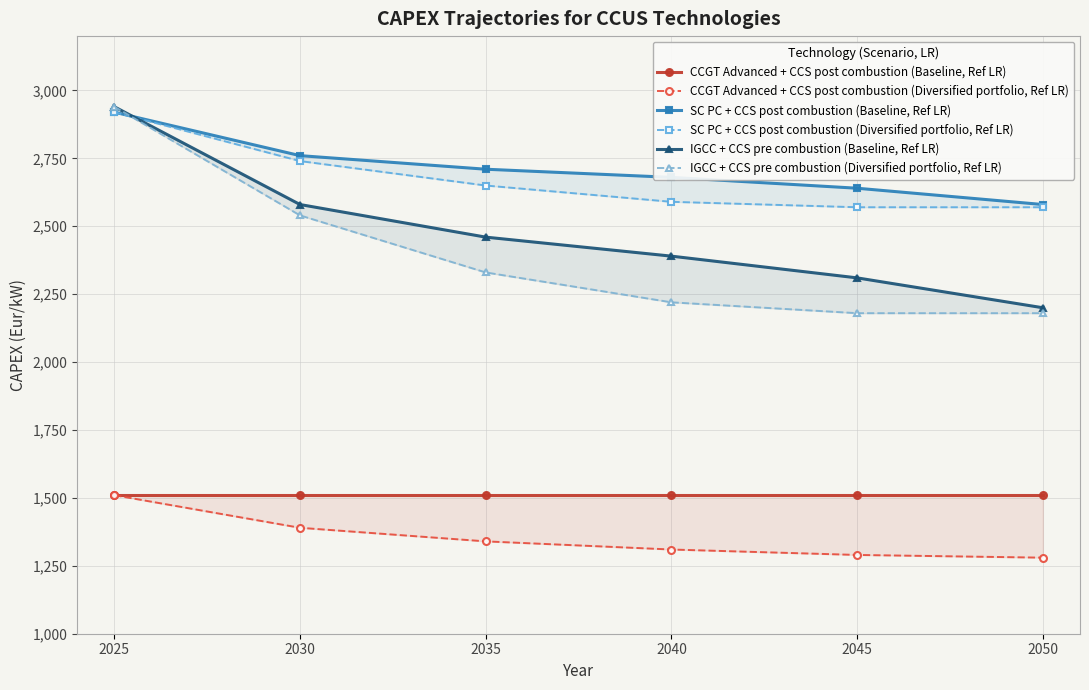

Reading left to right, what are all the values shown in this chart?

CCGT Advanced + CCS post combustion (Baseline, Ref LR): 2025=1510	2030=1510	2035=1510	2040=1510	2045=1510	2050=1510
CCGT Advanced + CCS post combustion (Diversified portfolio, Ref LR): 2025=1510	2030=1390	2035=1340	2040=1310	2045=1290	2050=1280
SC PC + CCS post combustion (Baseline, Ref LR): 2025=2920	2030=2760	2035=2710	2040=2680	2045=2640	2050=2580
SC PC + CCS post combustion (Diversified portfolio, Ref LR): 2025=2920	2030=2740	2035=2650	2040=2590	2045=2570	2050=2570
IGCC + CCS pre combustion (Baseline, Ref LR): 2025=2940	2030=2580	2035=2460	2040=2390	2045=2310	2050=2200
IGCC + CCS pre combustion (Diversified portfolio, Ref LR): 2025=2940	2030=2540	2035=2330	2040=2220	2045=2180	2050=2180